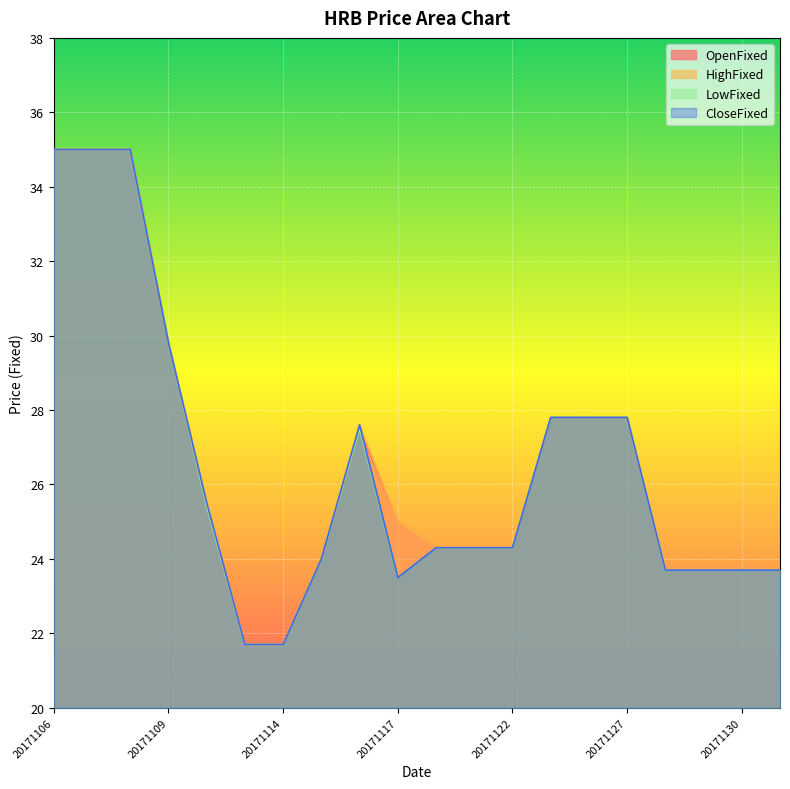

Is the value of HighFixed at 20171127 greater than the value of CloseFixed at 20171107?

No